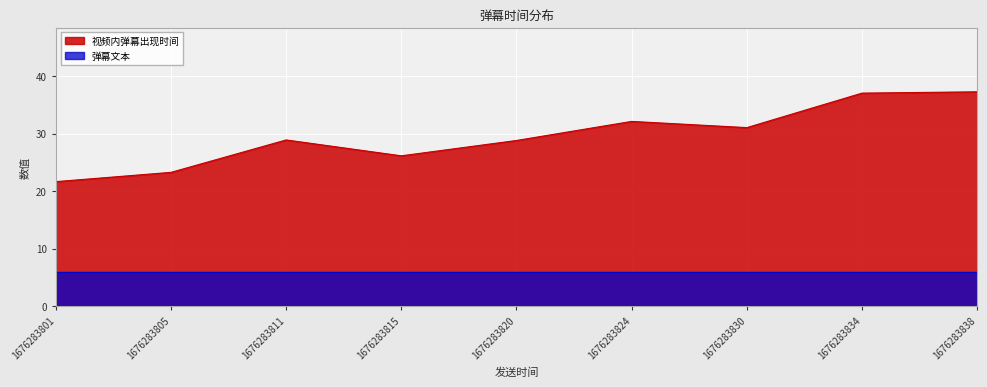

How many data points in 视频内弹幕出现时间 are less than 28?

3